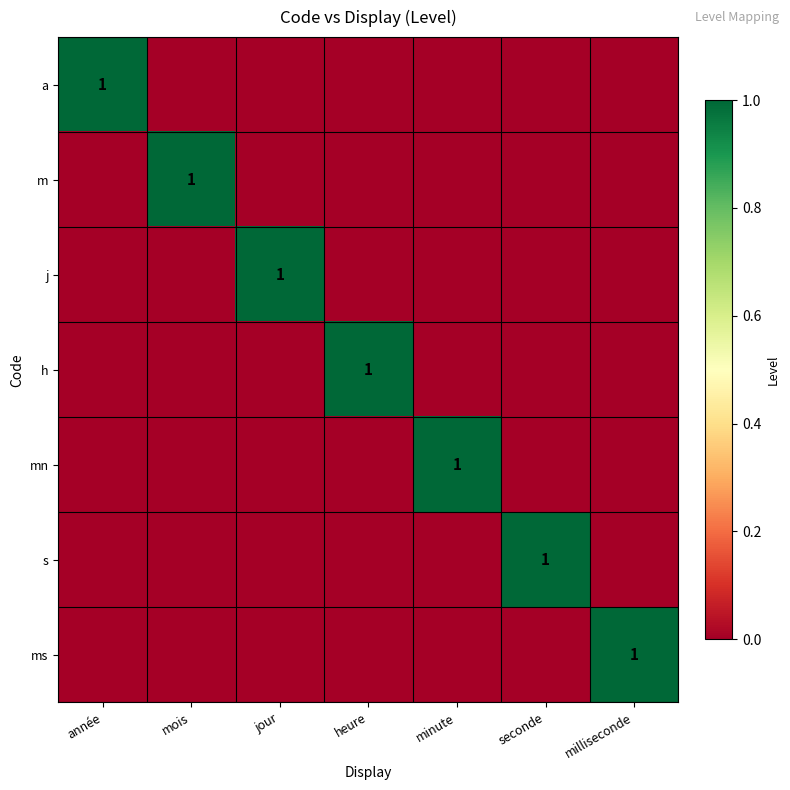

True or false: ms has a value of 1 at milliseconde.

True